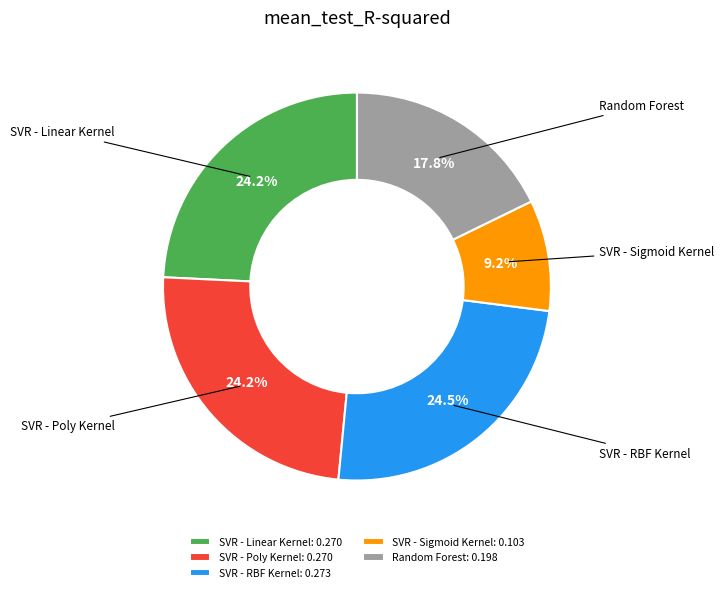

What percentage is the SVR - Linear Kernel slice, to the nearest percent?

24%